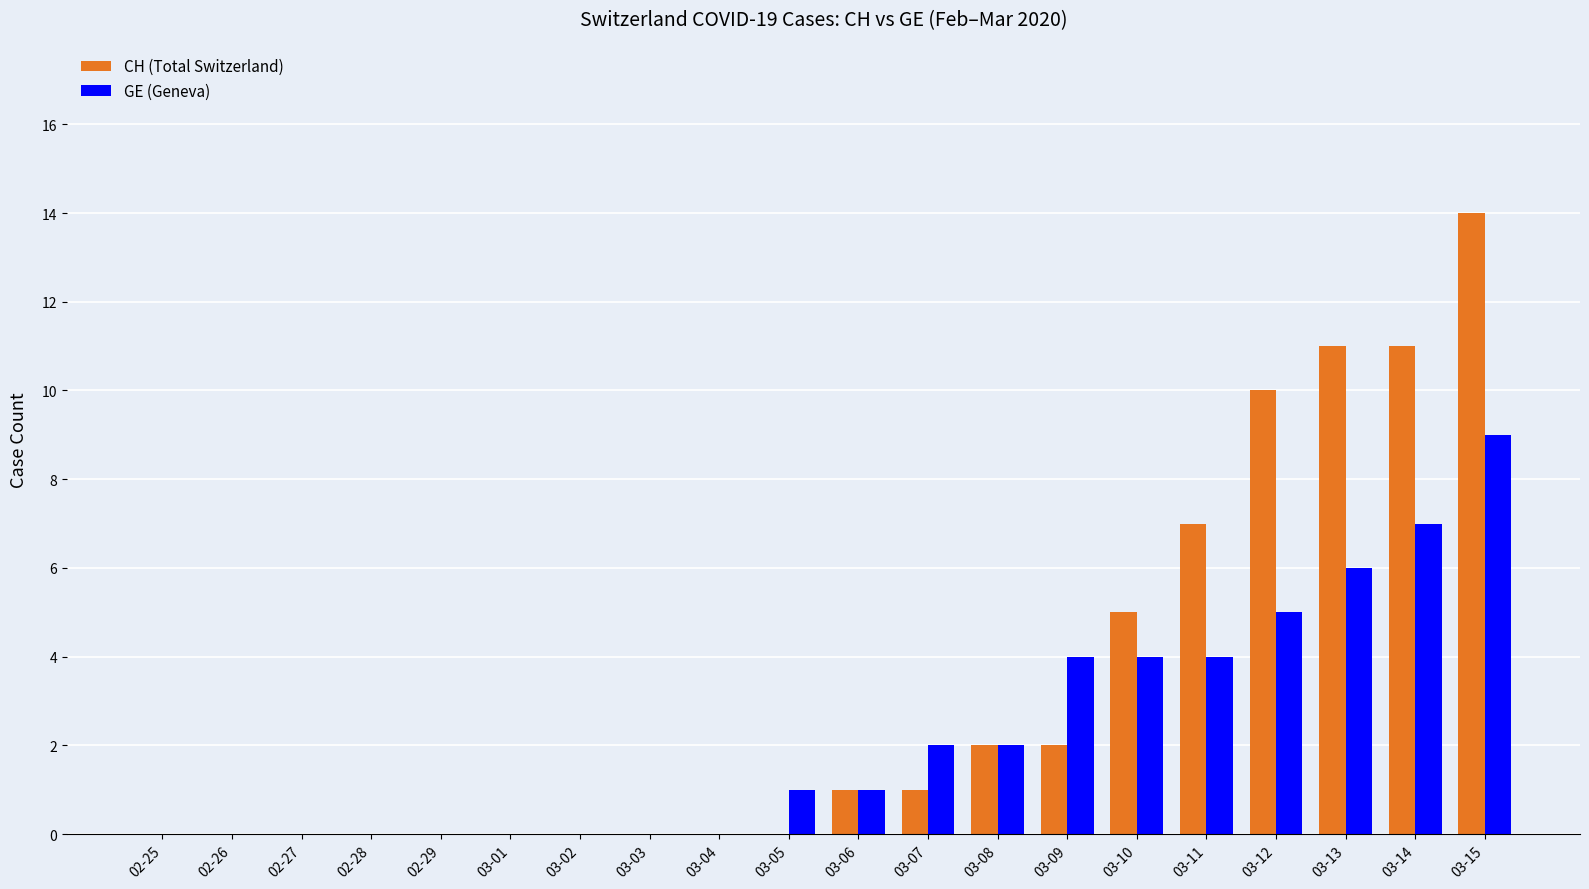

What is the maximum value shown in the chart?

14